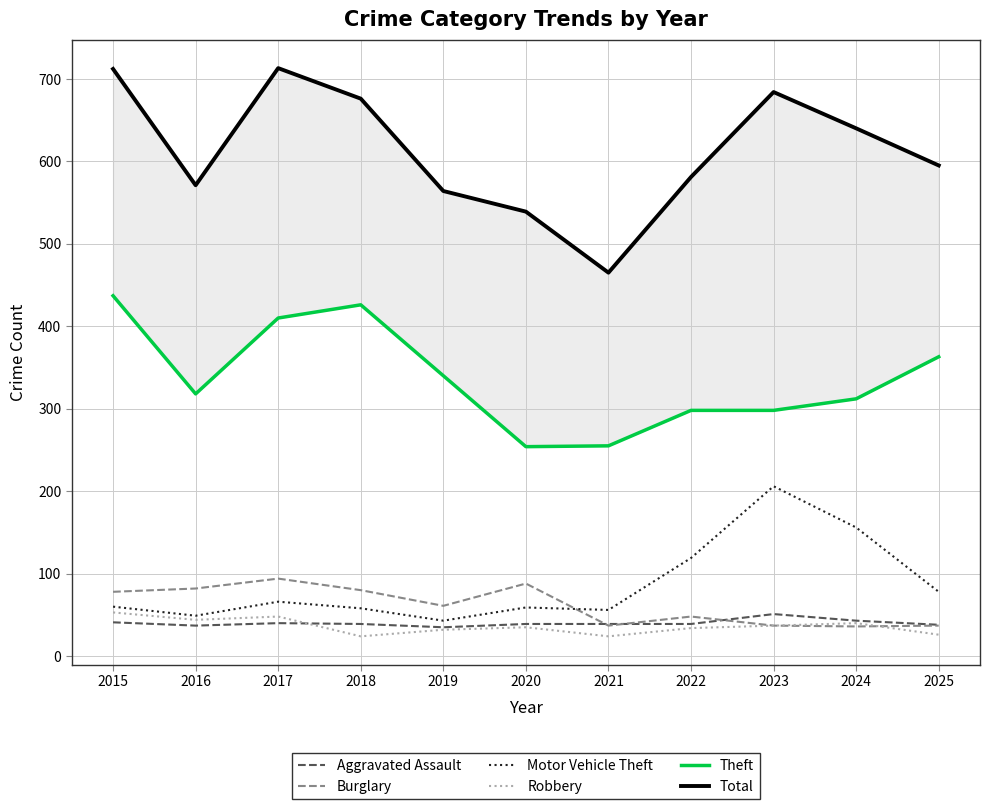

Which label corresponds to the largest value in the chart?

2017